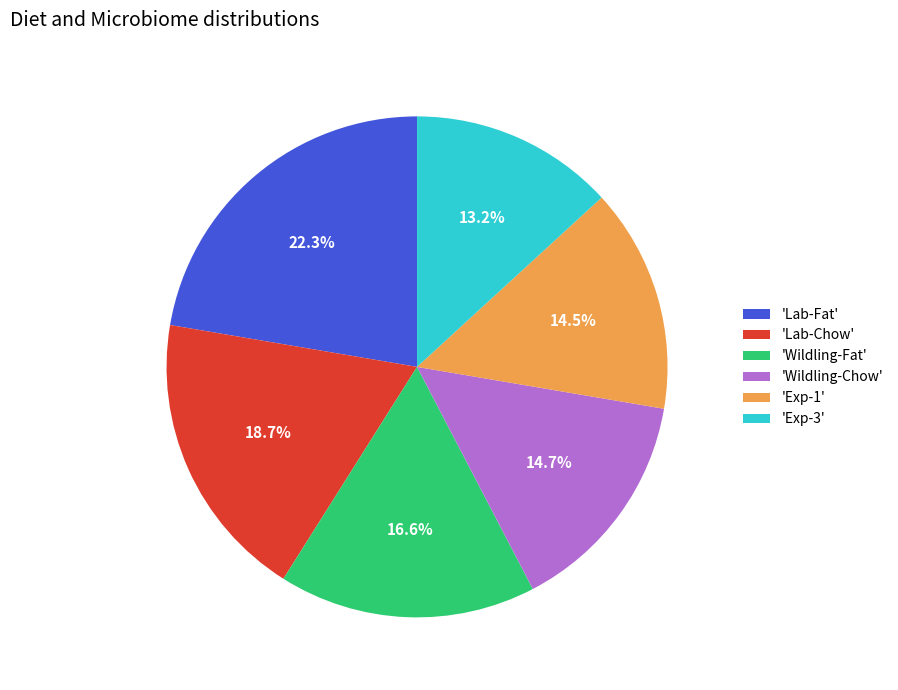

Do 'Wildling-Fat' and 'Lab-Chow' together represent more than half of the pie?

No